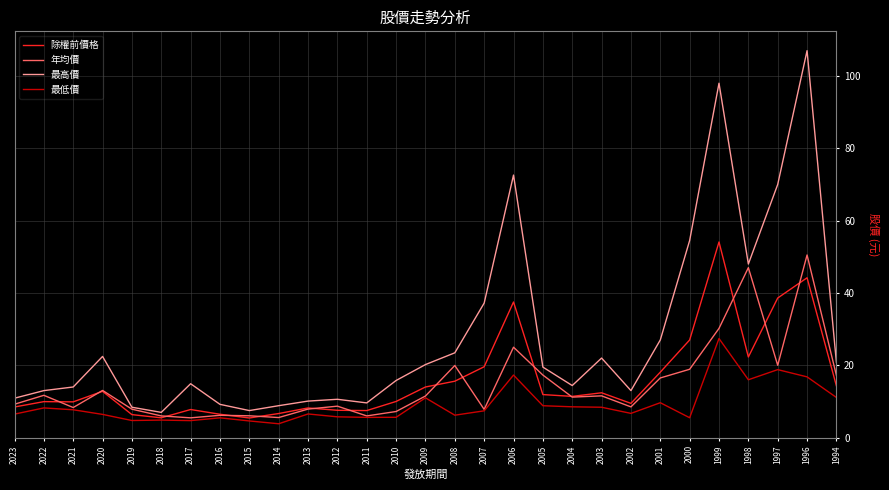

What is the highest value of the 最低價 series?

27.4